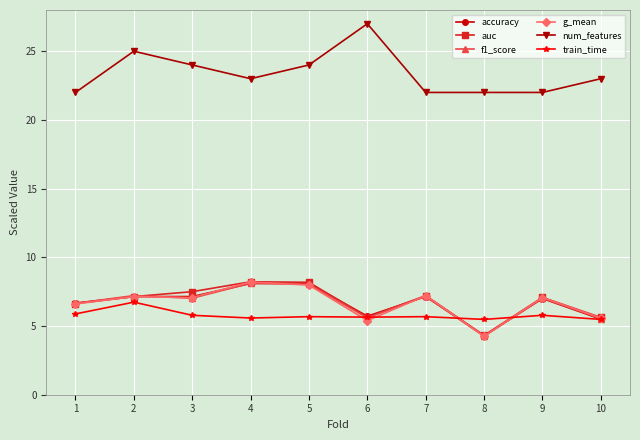

What is the difference between the maximum and minimum values in the auc series?

3.9